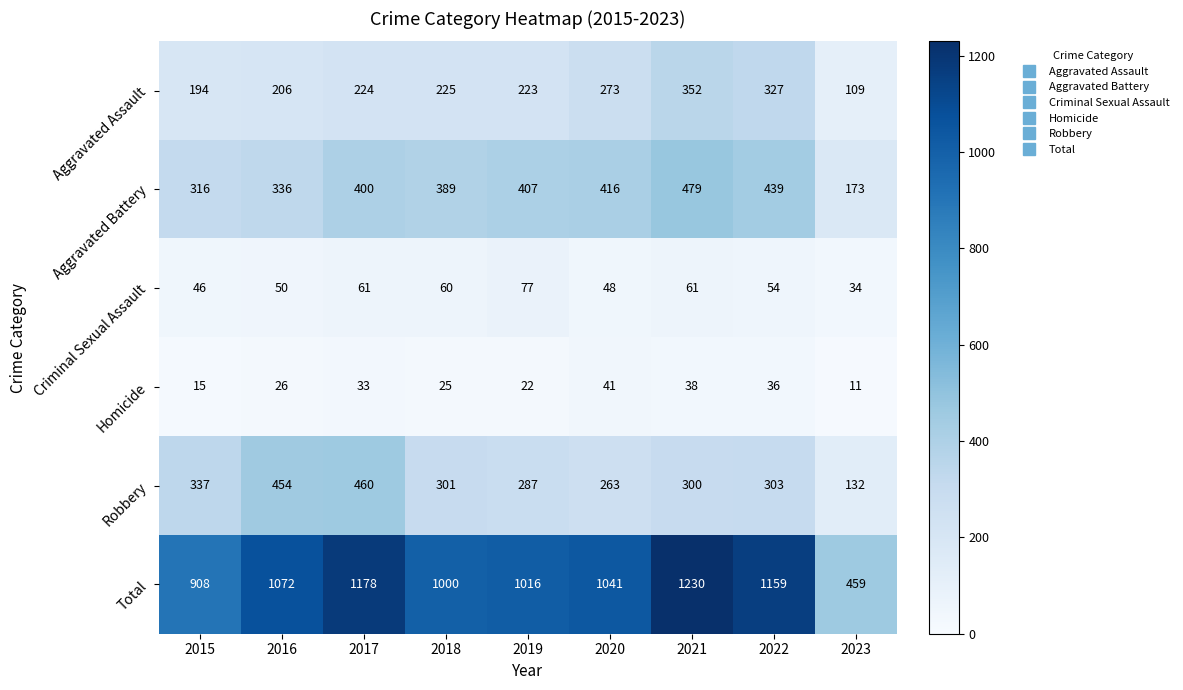

Which series has the largest range (max minus min)?

Total